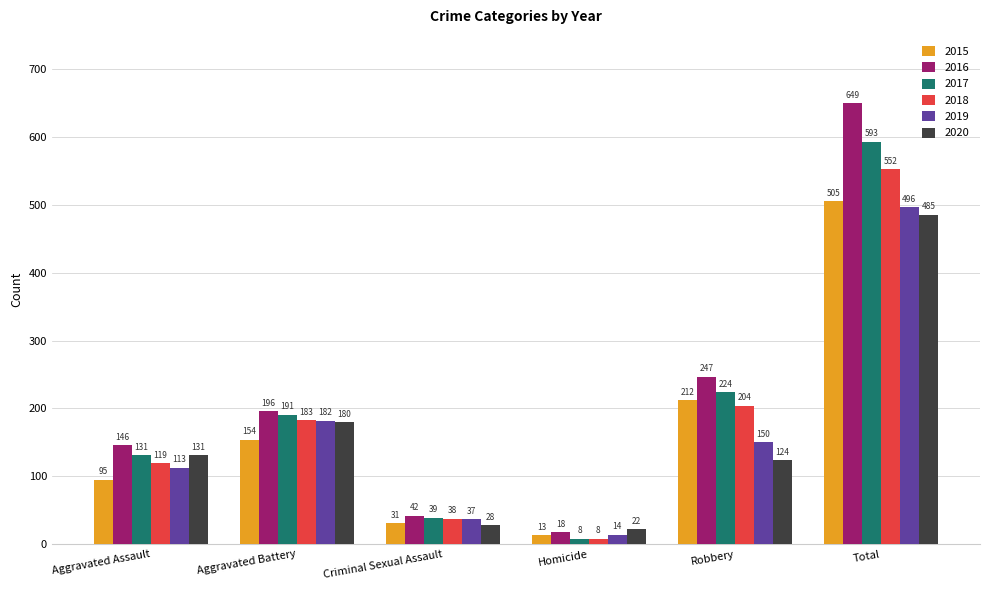

What is the label of the 2nd bar from the left?

Aggravated Battery